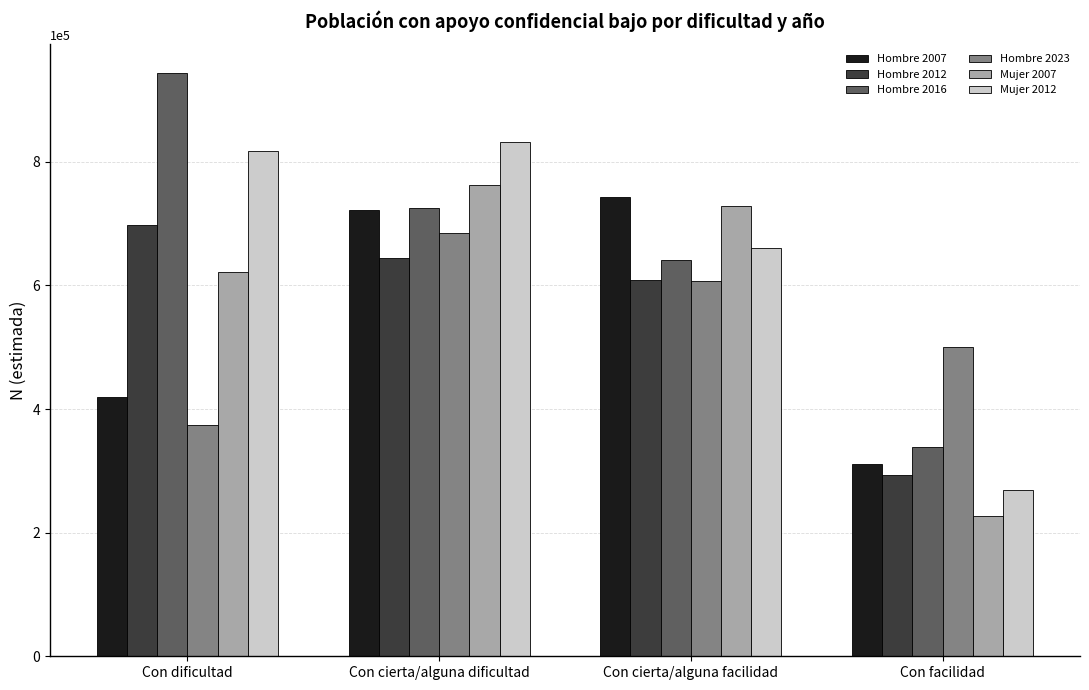

What is the total value across all series at Con facilidad?

1938614